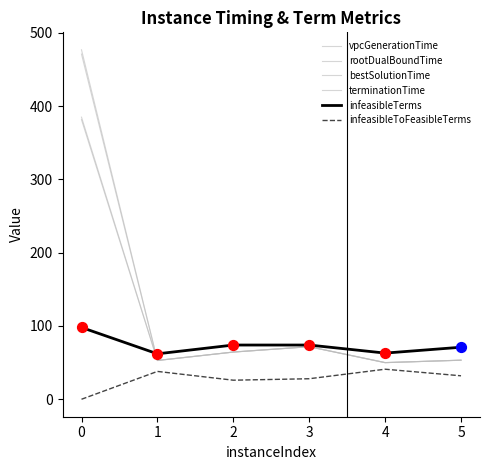

How many lines are shown in the chart?

6